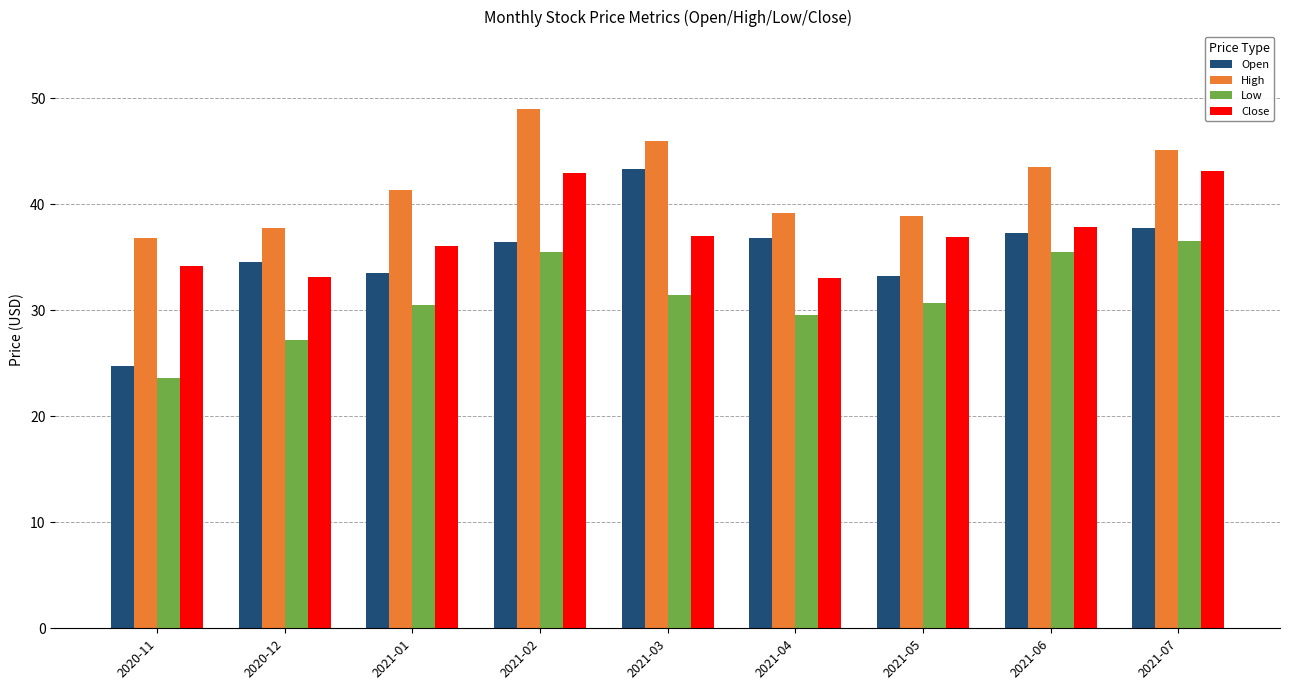

What is the value of the High bar at the 8th from the left?

43.5